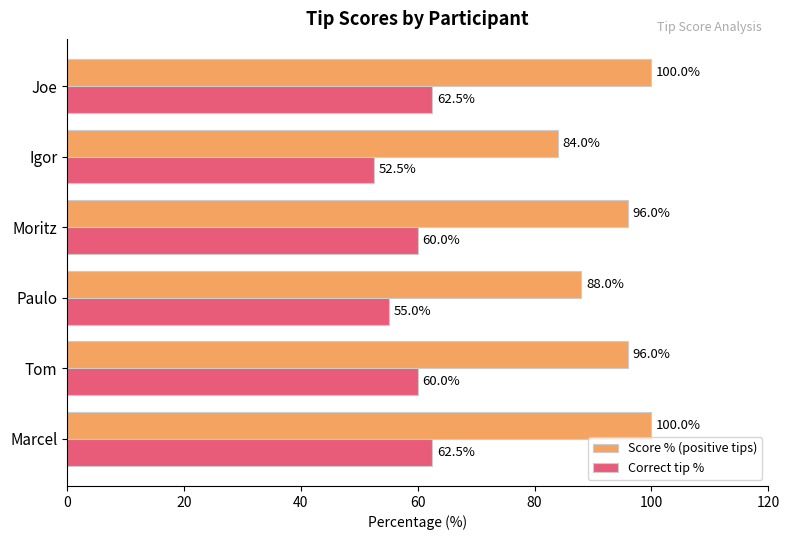

At how many categories does at least one series exceed 53?

6